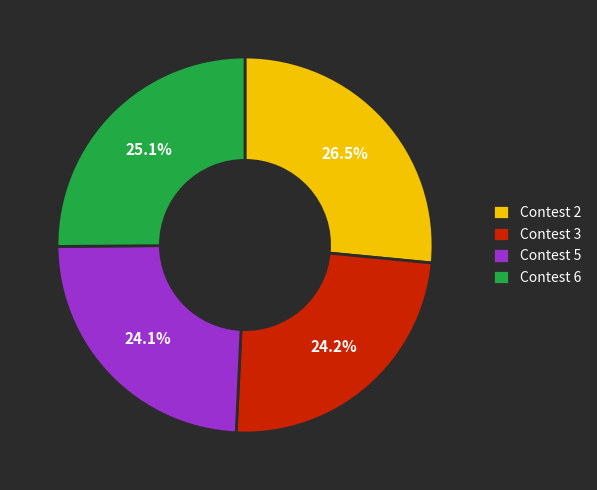

Does any single category account for the majority?

No